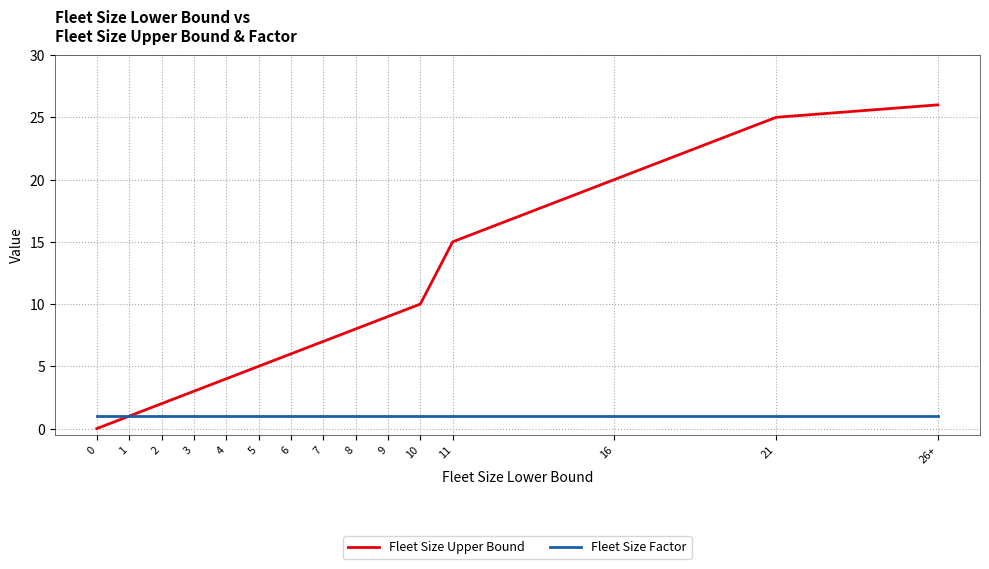

At 21, list the series in order from largest to smallest.

Fleet Size Upper Bound, Fleet Size Factor